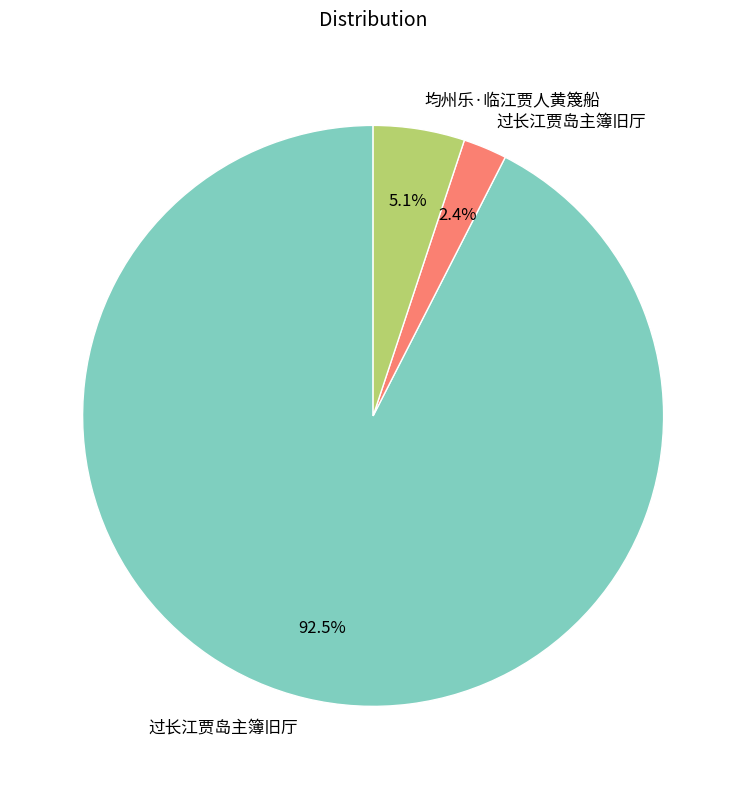

Is there a majority slice in this chart?

Yes